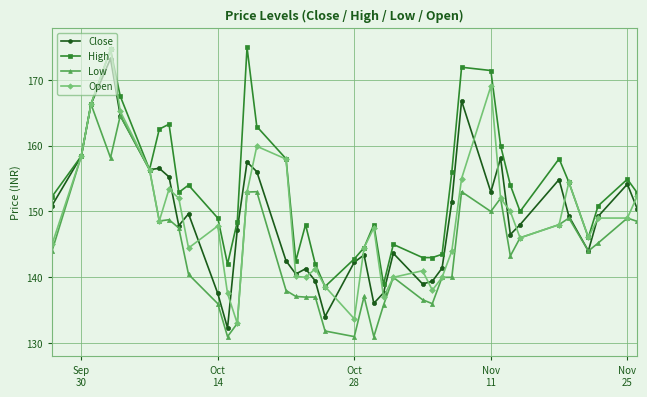

What is the minimum value for Low?

131.0